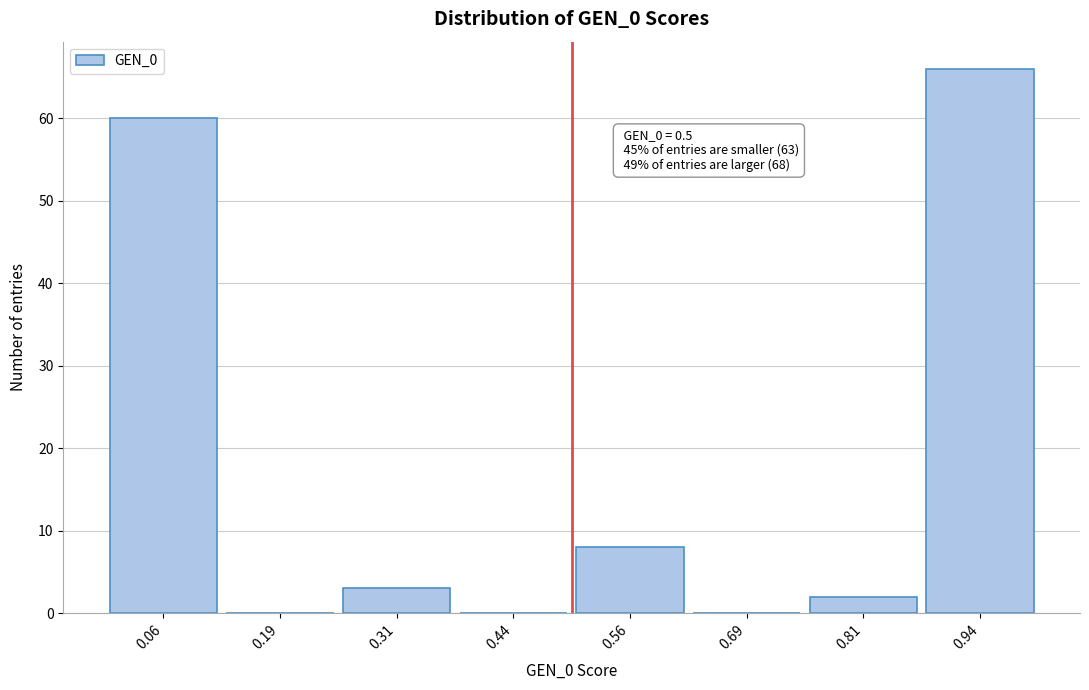

Over which range of the x-axis is the bar tallest?

0.875 to 1.000